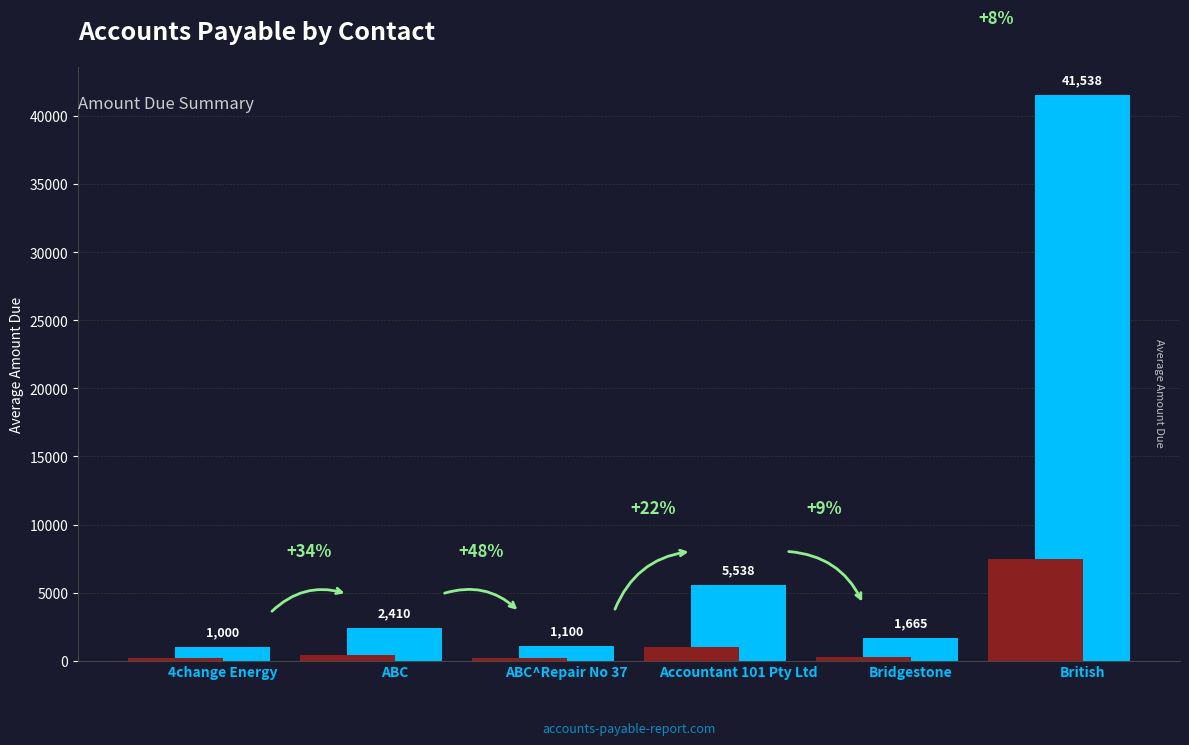

Read the value at ABC^Repair No 37.

1100.0